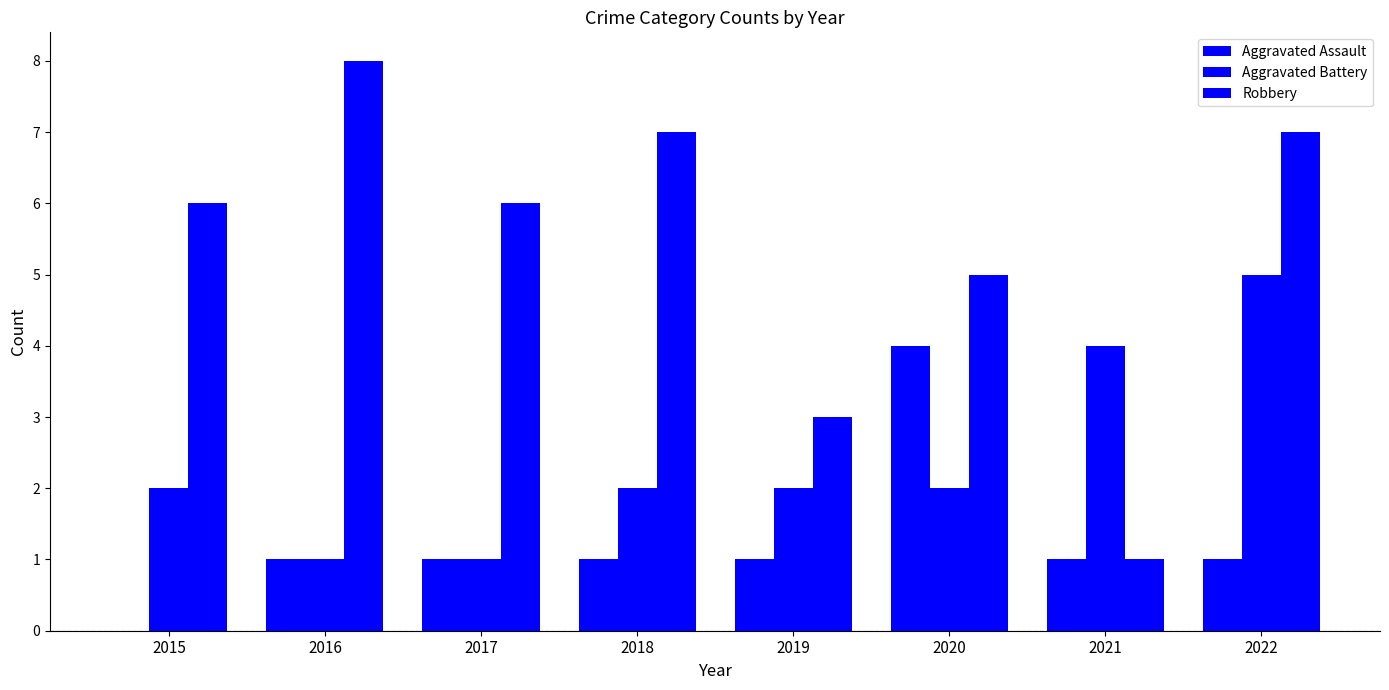

Are the bars horizontal?

No